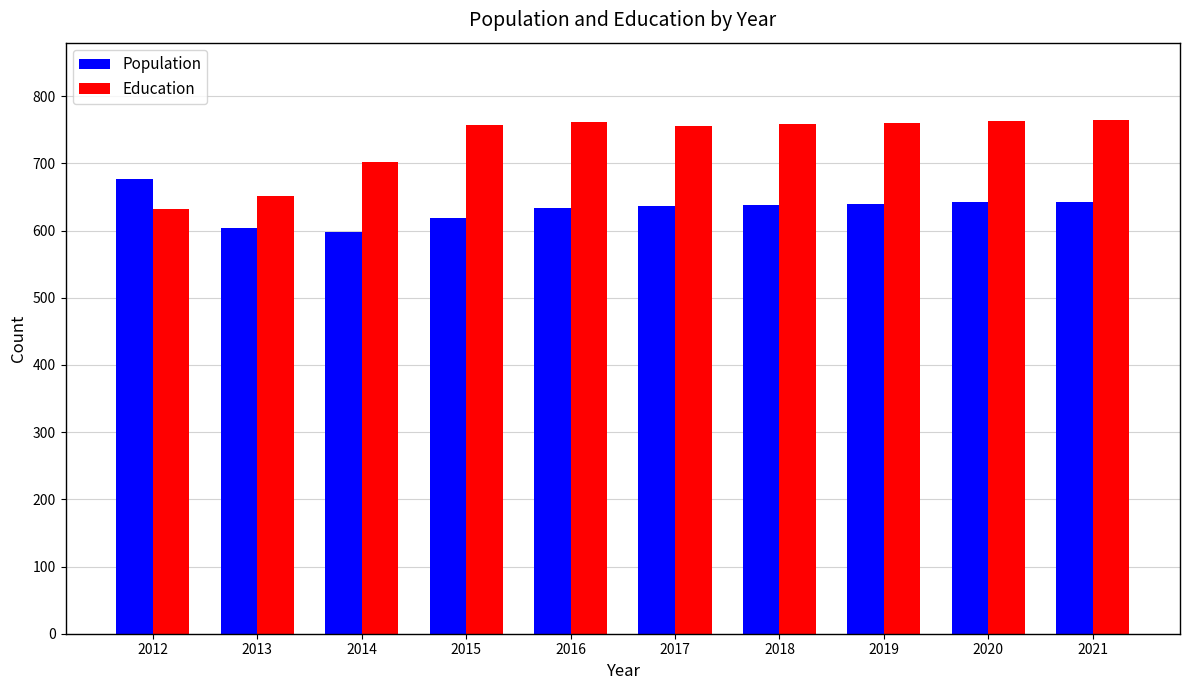

What is the value of the Population bar at the 9th from the left?

642